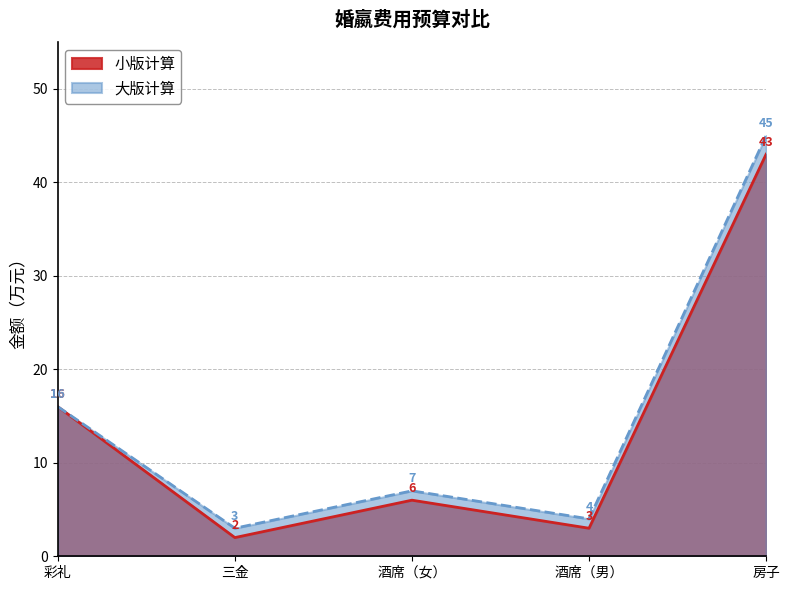

What is the label of the 5th point from the left?

房子